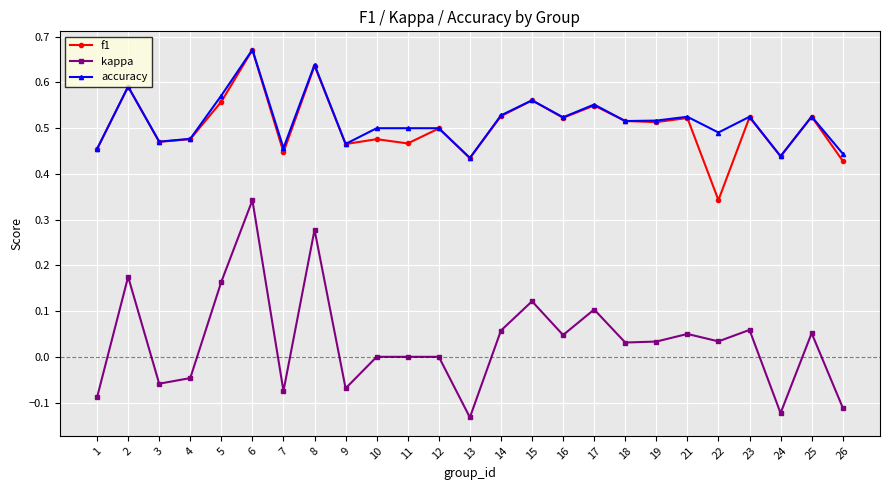

True or false: accuracy has more than 0 interior local peaks.

True